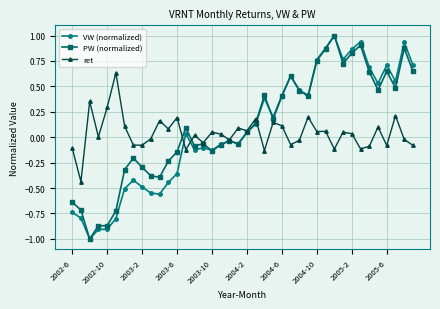

What is the value of the PW (normalized) point at the 3rd from the left?

-1.0